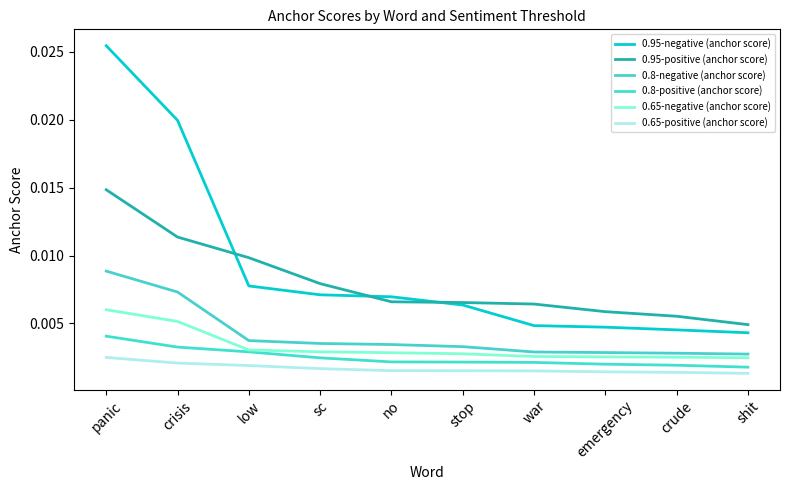

Which category has the highest value across all series?

panic